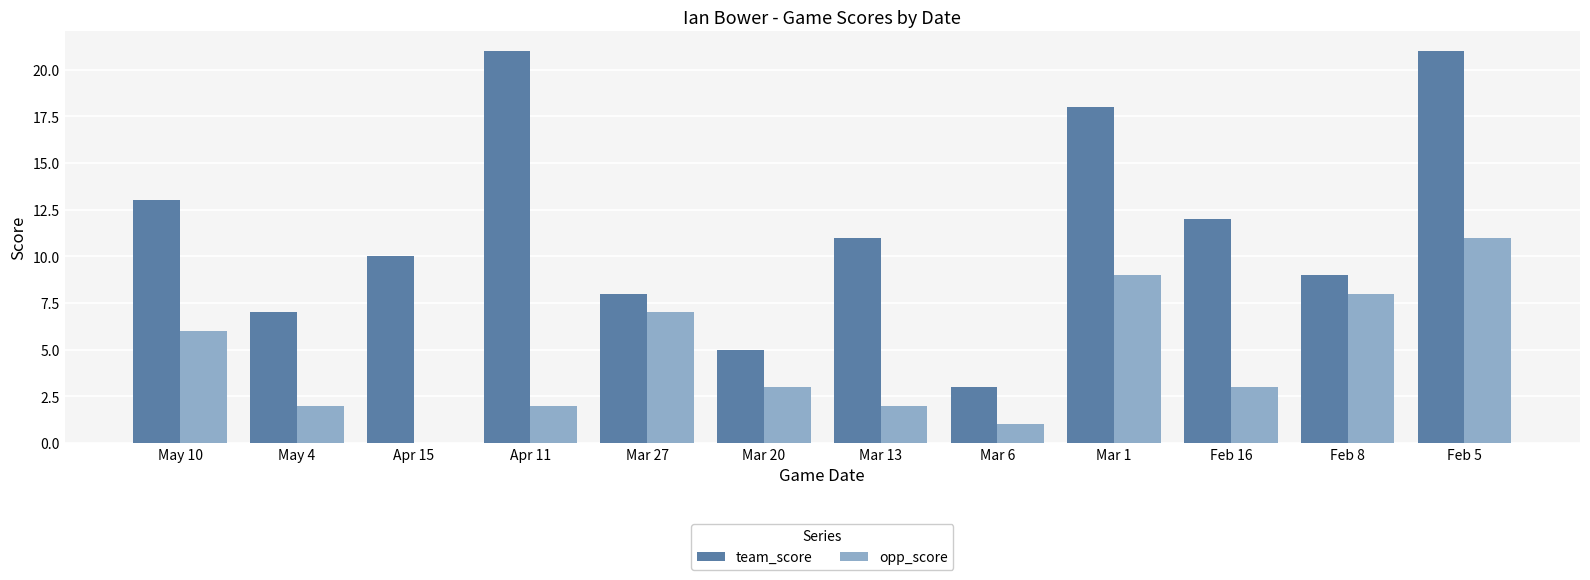

How many groups of bars are there?

12